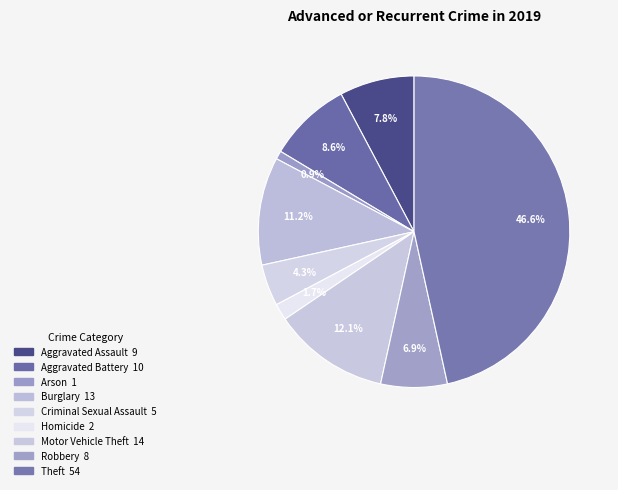

How many segments does this pie chart have?

9